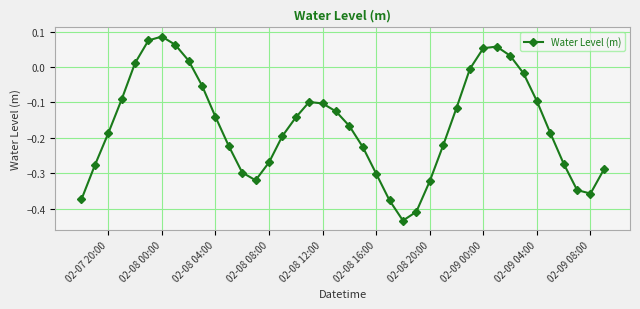

True or false: there are more than 1 points higher than both neighbors.

True